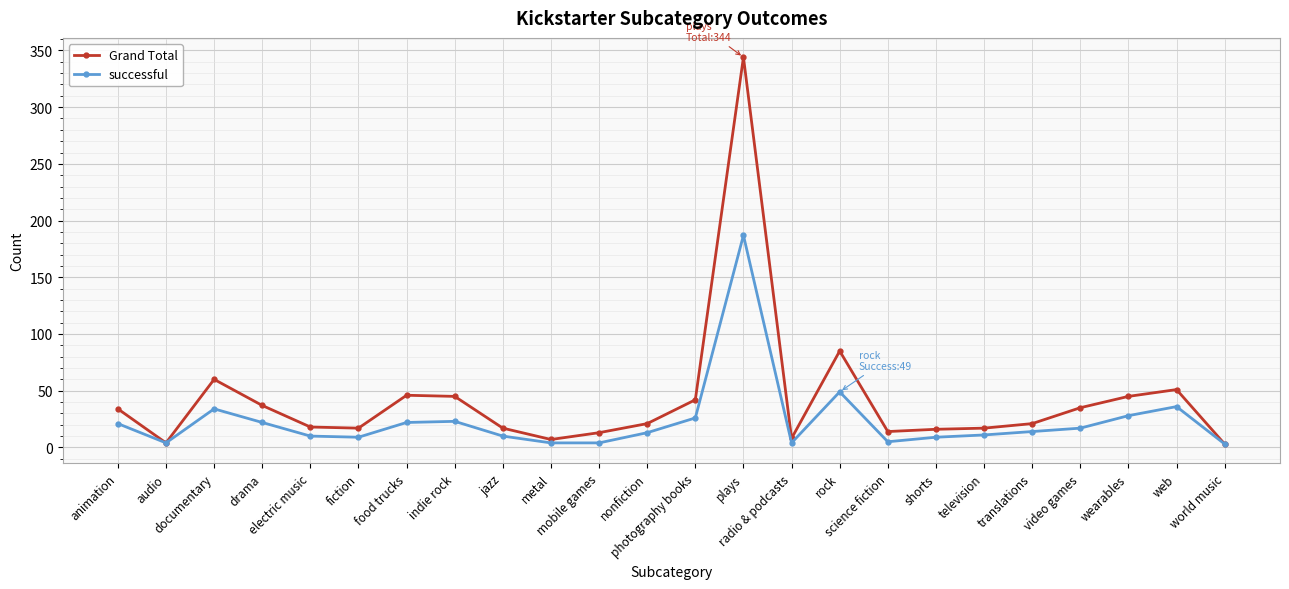

Which series has the largest total across all categories?

Grand Total